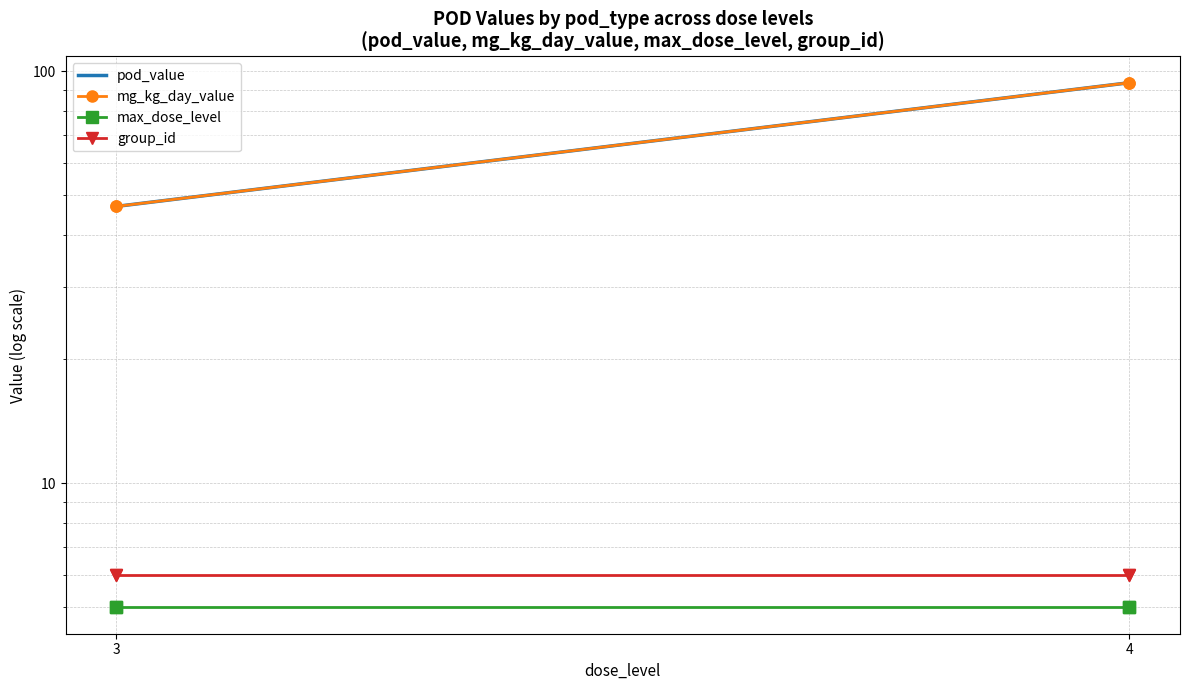

What is the lowest value of the max_dose_level series?

5.0